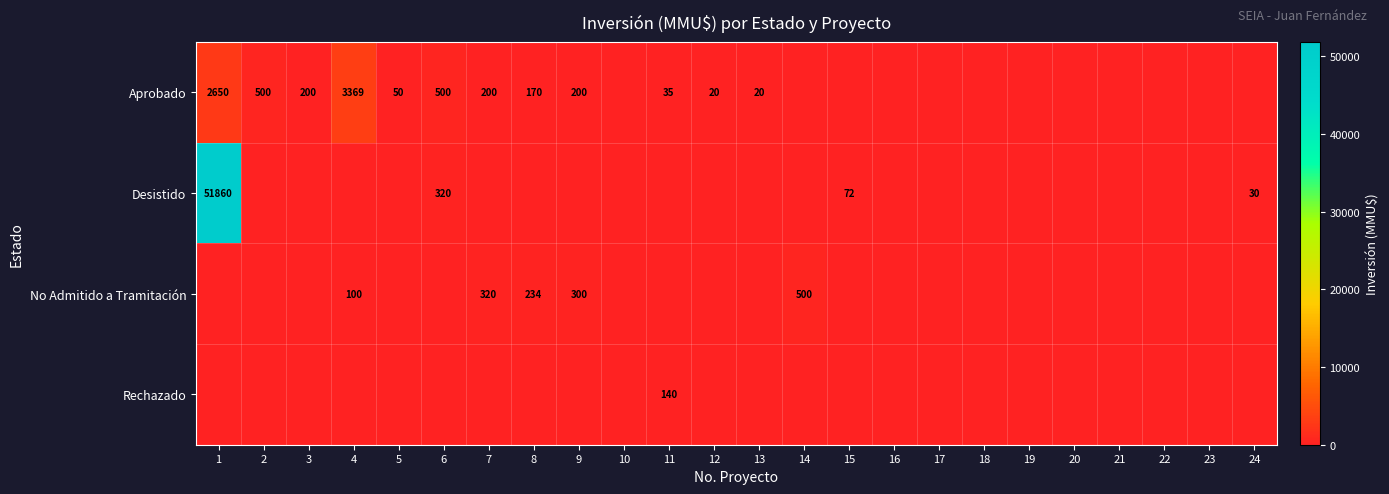

The Aprobado series shows 1811 at 4. True or false?

False